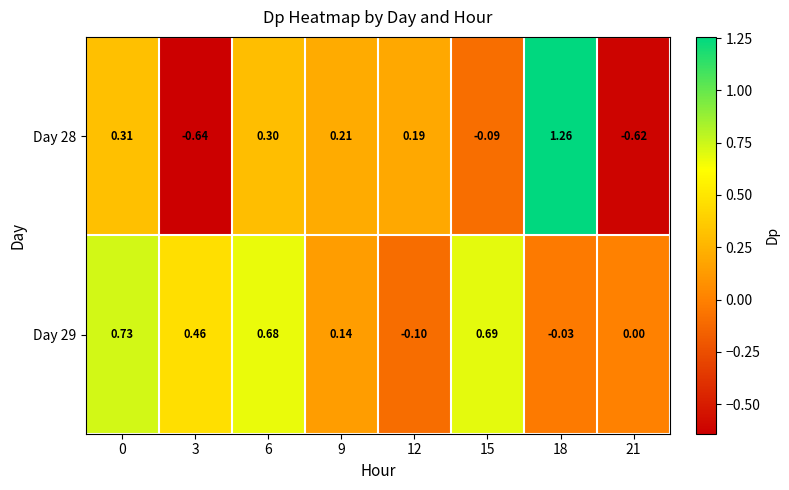

Which series has the widest spread of values?

Day 28